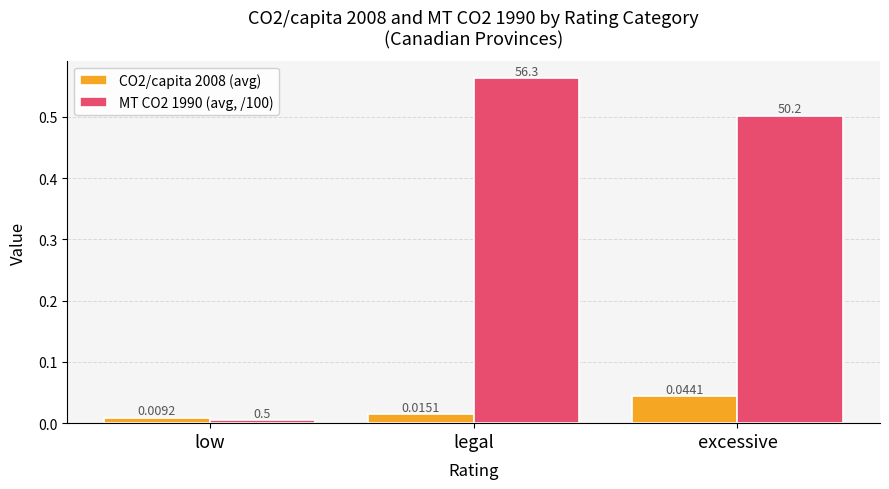

Which series has the largest range (max minus min)?

MT CO2 1990 (avg, /100)